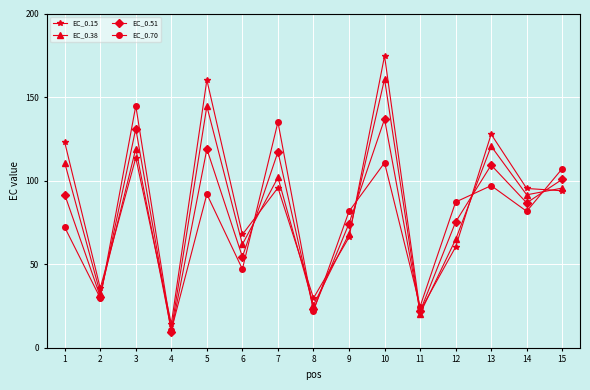

What is the difference between the second highest and second lowest values in the EC_0.38 series?

124.1